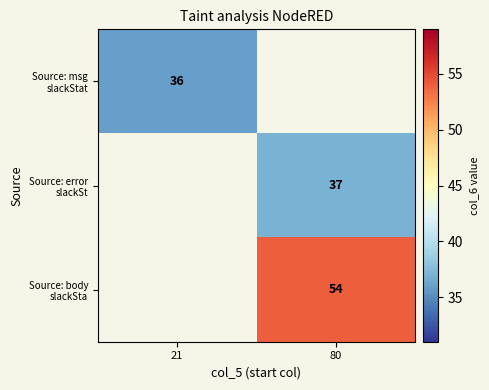

List the series in order of their peak value, lowest first.

Source: msg slackStat, Source: error slackSt, Source: body slackSta